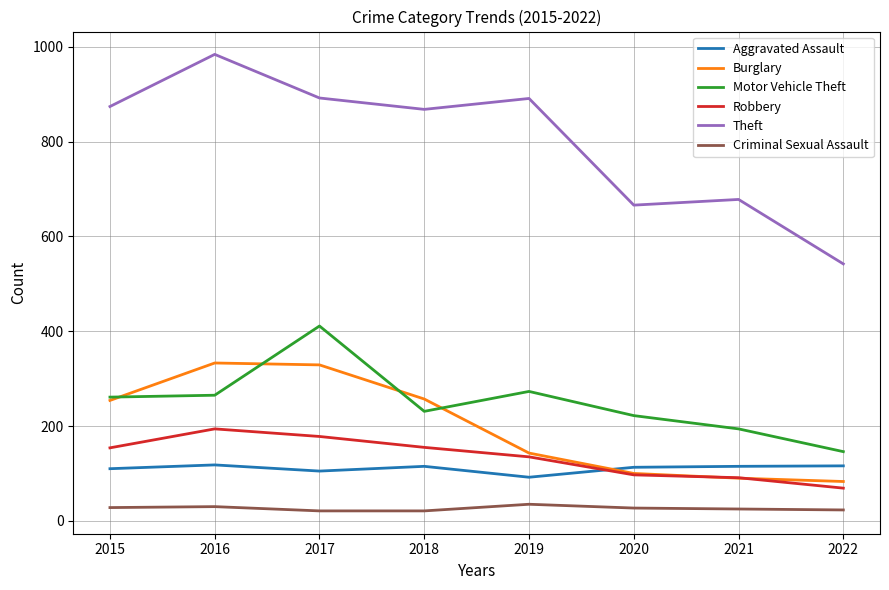

Which series has the largest total across all categories?

Theft